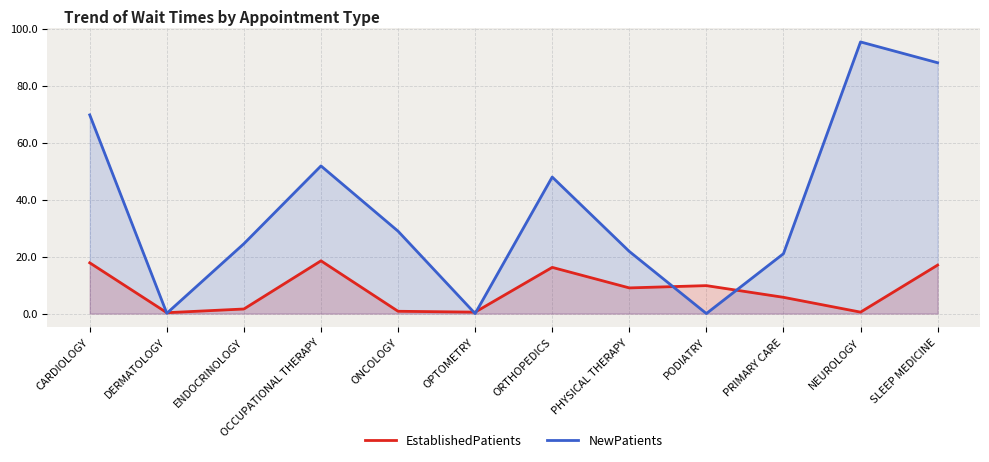

How many intersections are there between NewPatients and EstablishedPatients?

6